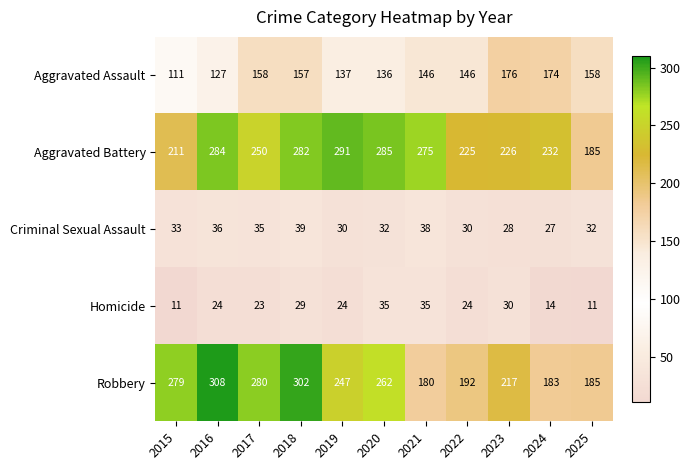

Rank the series by their maximum value, from highest to lowest.

Robbery, Aggravated Battery, Aggravated Assault, Criminal Sexual Assault, Homicide